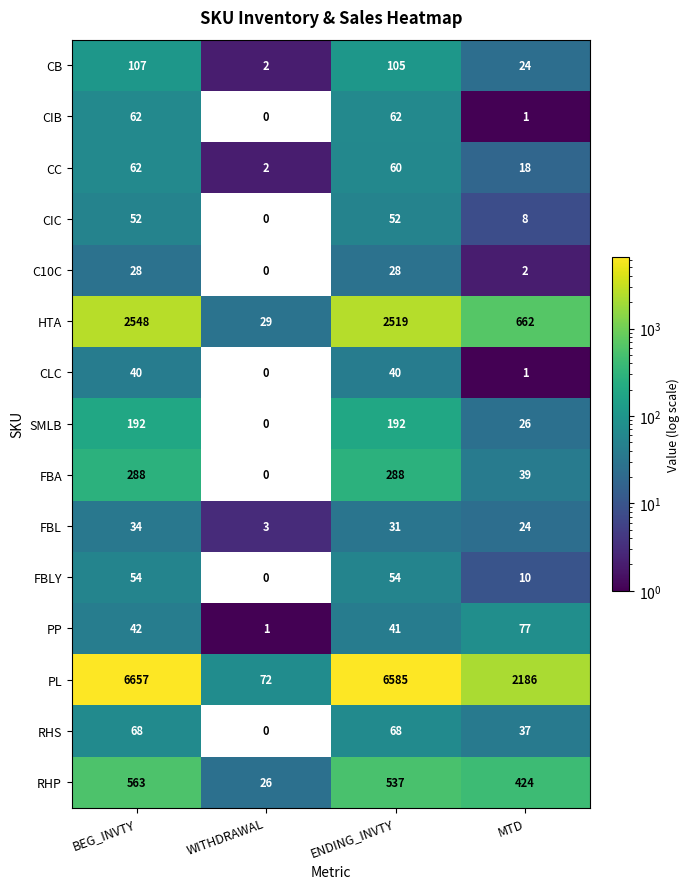

What is the difference between the maximum and minimum values in the CIB series?

62